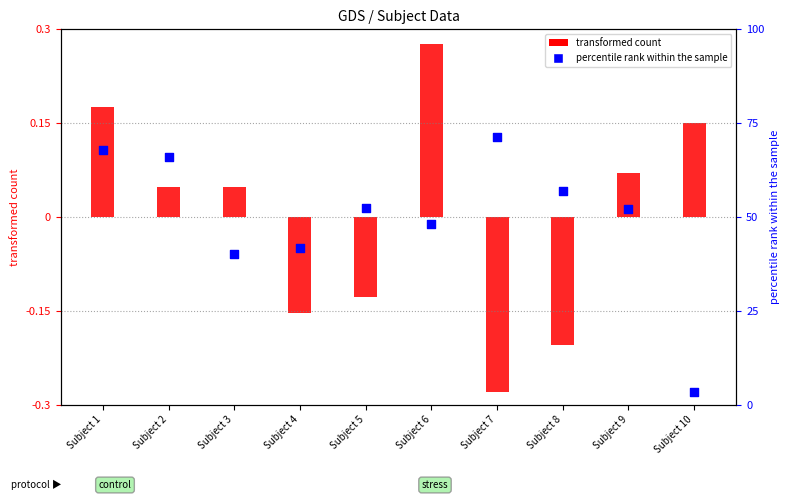

Is the value of percentile rank (STR) at Subject 1 greater than the value of transformed count (CON) at Subject 9?

Yes